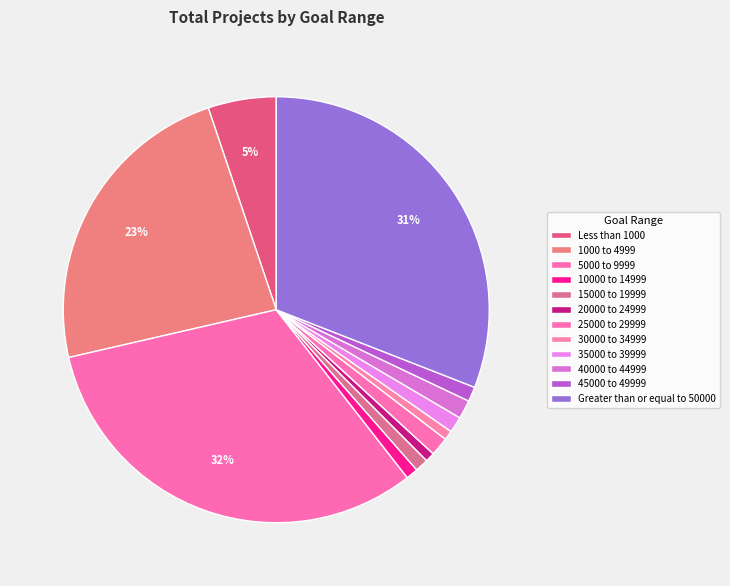

To the nearest percent, what is the average slice percentage?

8%